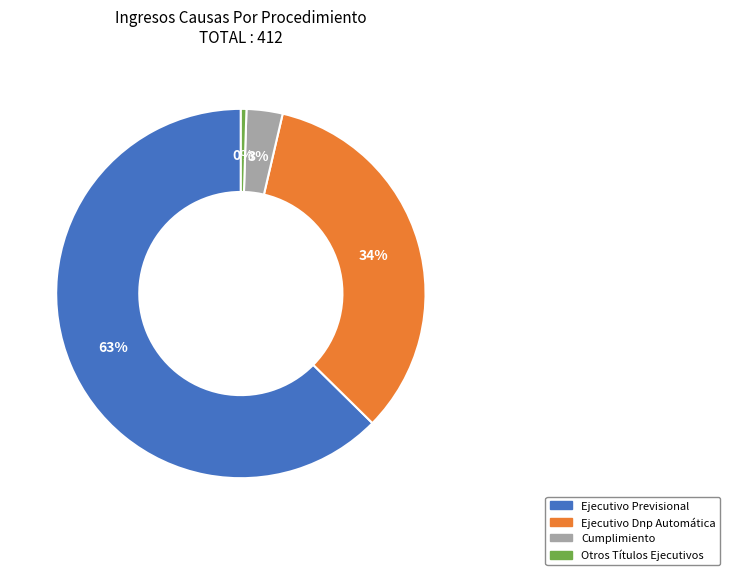

True or false: Ejecutivo Dnp Automática accounts for 34% of the total.

True